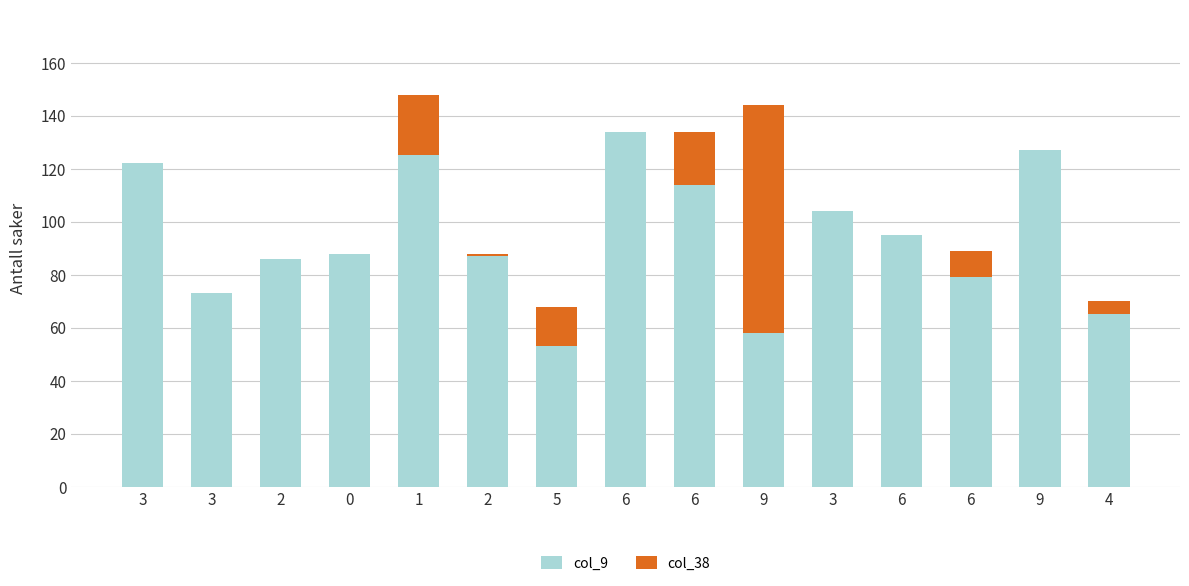

What is the difference between the maximum and minimum values in the col_9 series?

81